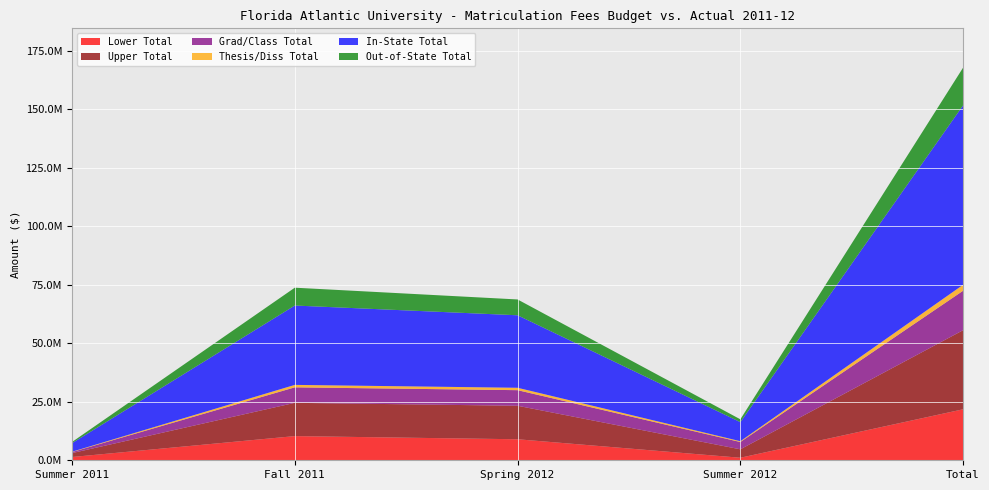

Reading right to left, list all the values displayed in this chart.

In-State Total: Total=76685136.4	Summer 2012=8145548.2	Spring 2012=30980116.9	Fall 2011=33908429.5	Summer 2011=3651041.9
Out-of-State Total: Total=16112158.5	Summer 2012=1216534.4	Spring 2012=6758826.2	Fall 2011=7622178.8	Summer 2011=514619.0
Grad/Class Total: Total=16856399.1	Summer 2012=3119092.0	Spring 2012=6662989.7	Fall 2011=6616308.9	Summer 2011=458008.4
Thesis/Diss Total: Total=2544711.6	Summer 2012=341878.9	Spring 2012=1023323.2	Fall 2011=1050881.8	Summer 2011=128627.7
Lower Total: Total=21792210.8	Summer 2012=1083271.4	Spring 2012=8979851.2	Fall 2011=10330966.8	Summer 2011=1398121.4
Upper Total: Total=33798375.0	Summer 2012=3601305.8	Spring 2012=14313952.8	Fall 2011=14216832.0	Summer 2011=1666284.4